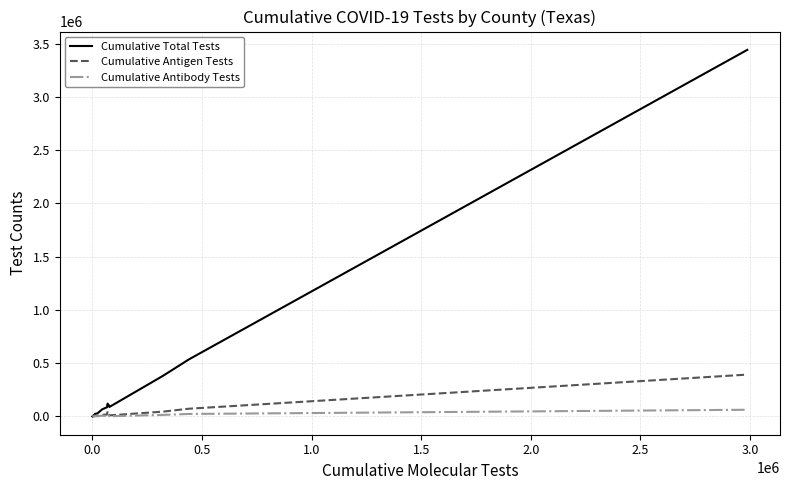

What is the highest value of the Cumulative Antigen Tests series?

392455